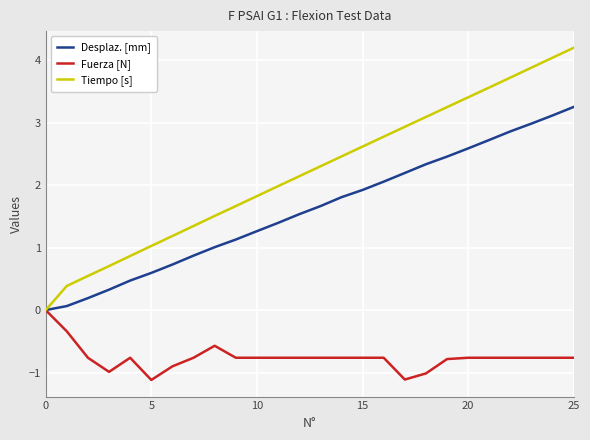

Which series has the largest total across all categories?

Tiempo [s]